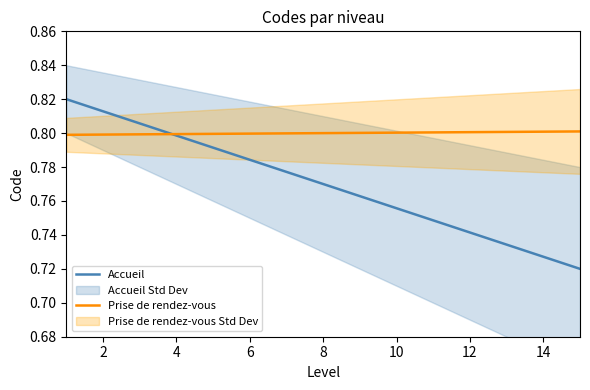

How many intersections are there between Prise de rendez-vous and Accueil?

1